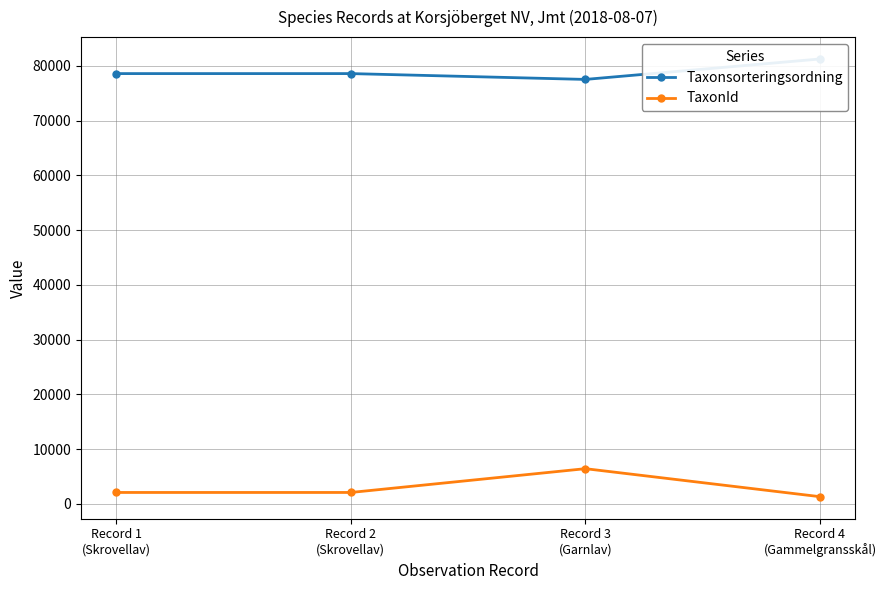

How many lines are shown in the chart?

2